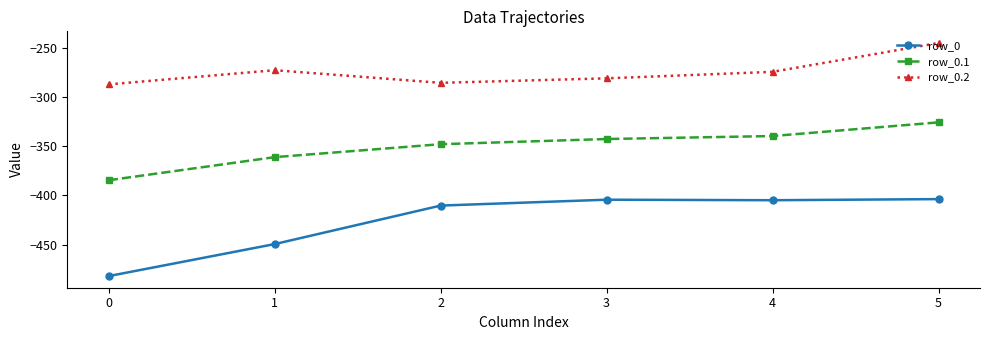

In row_0.2, how many points are lower than both neighbors (excluding endpoints)?

1